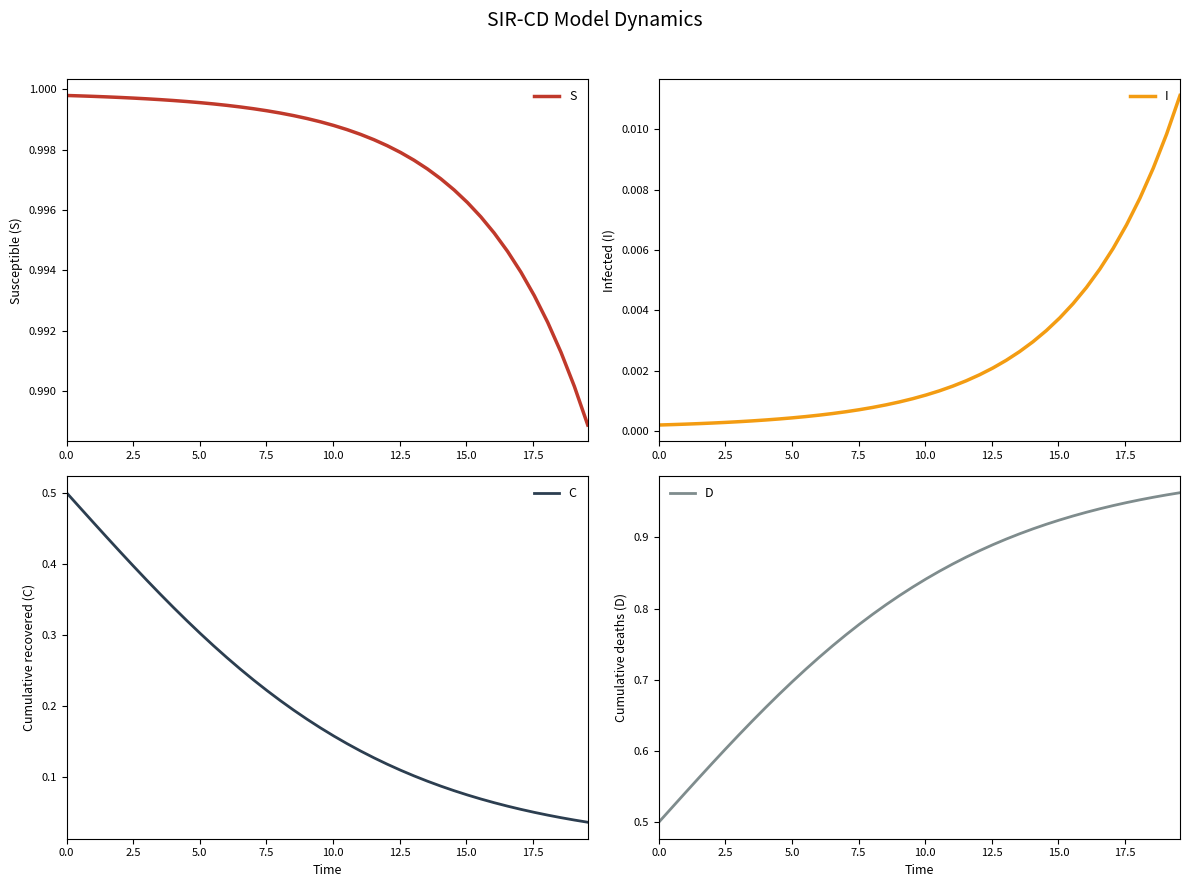

True or false: I and S intersect in this chart.

False